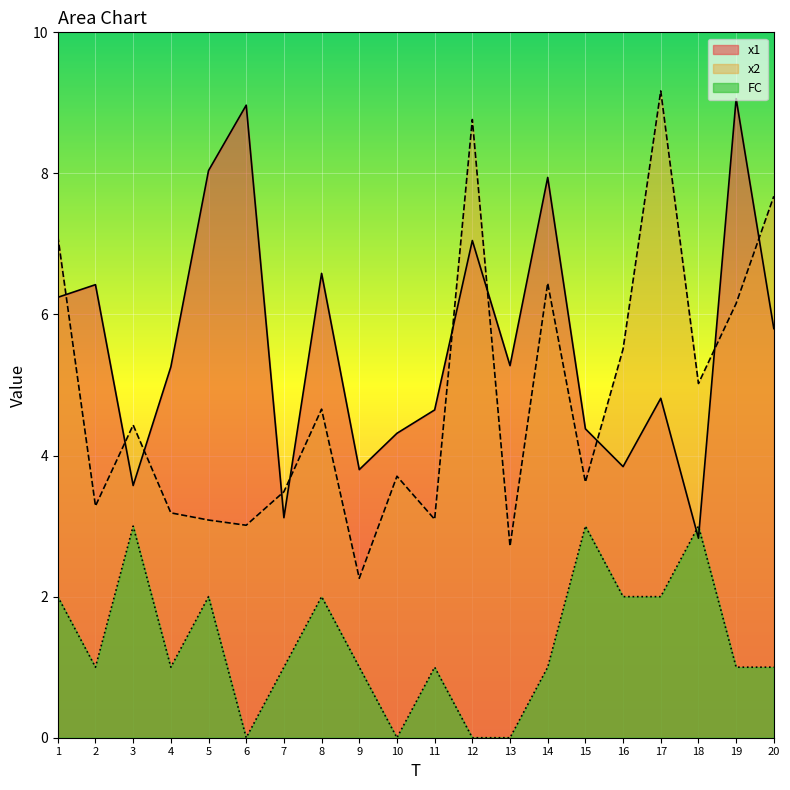

Between 7 and 17, which series saw the biggest shift?

x2